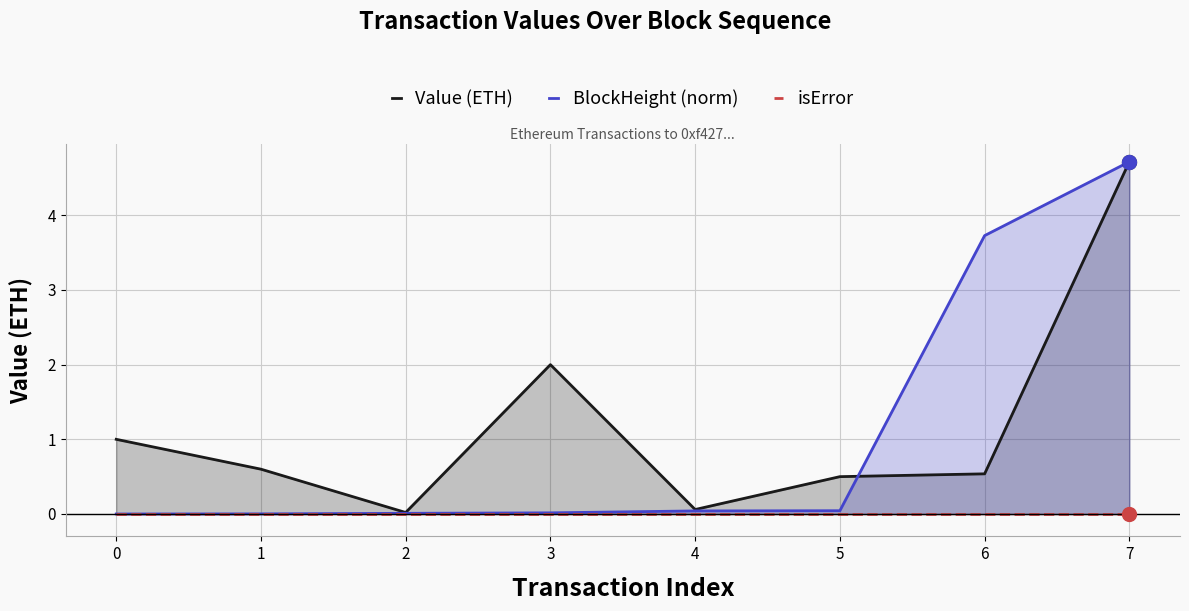

Which series has the widest spread of values?

BlockHeight (norm)